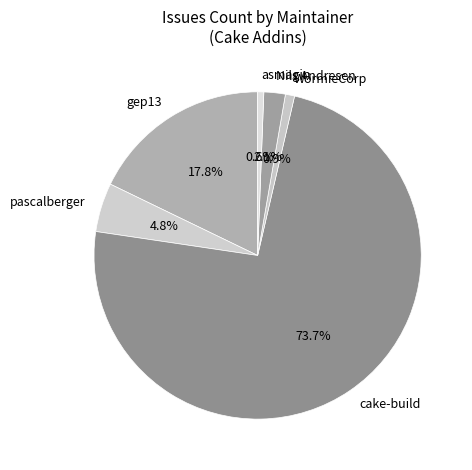

Which slice is the largest?

cake-build